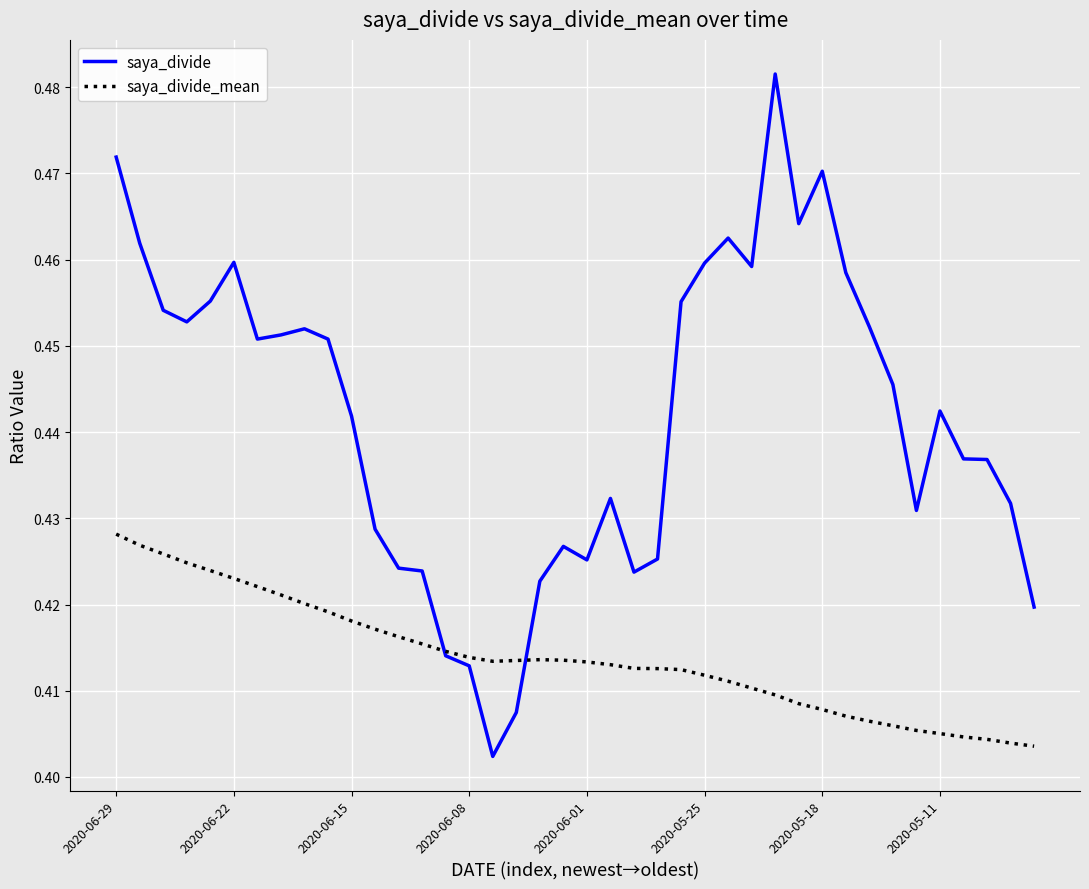

Which series has the widest spread of values?

saya_divide